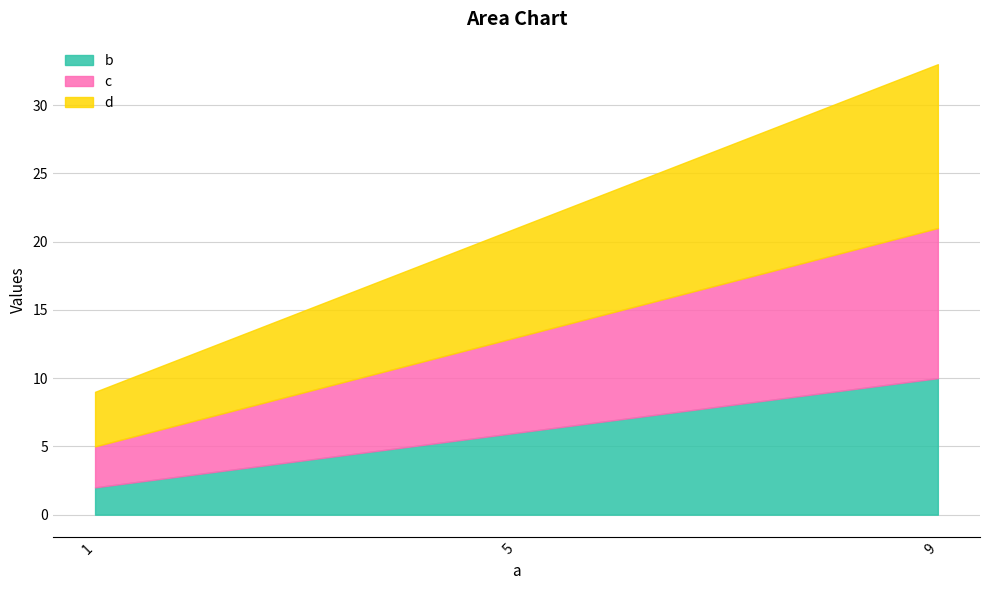

Is it true that b equals 9 at 5?

False